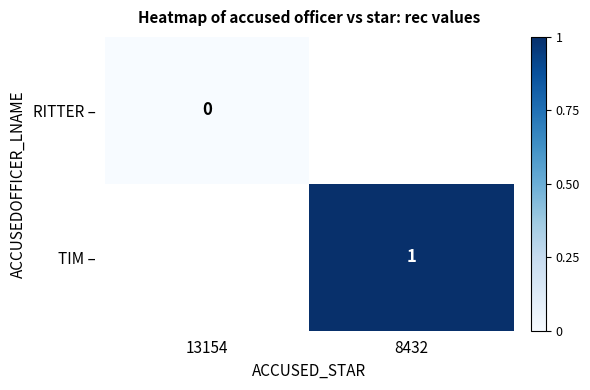

Which series has the largest range (max minus min)?

RITTER –